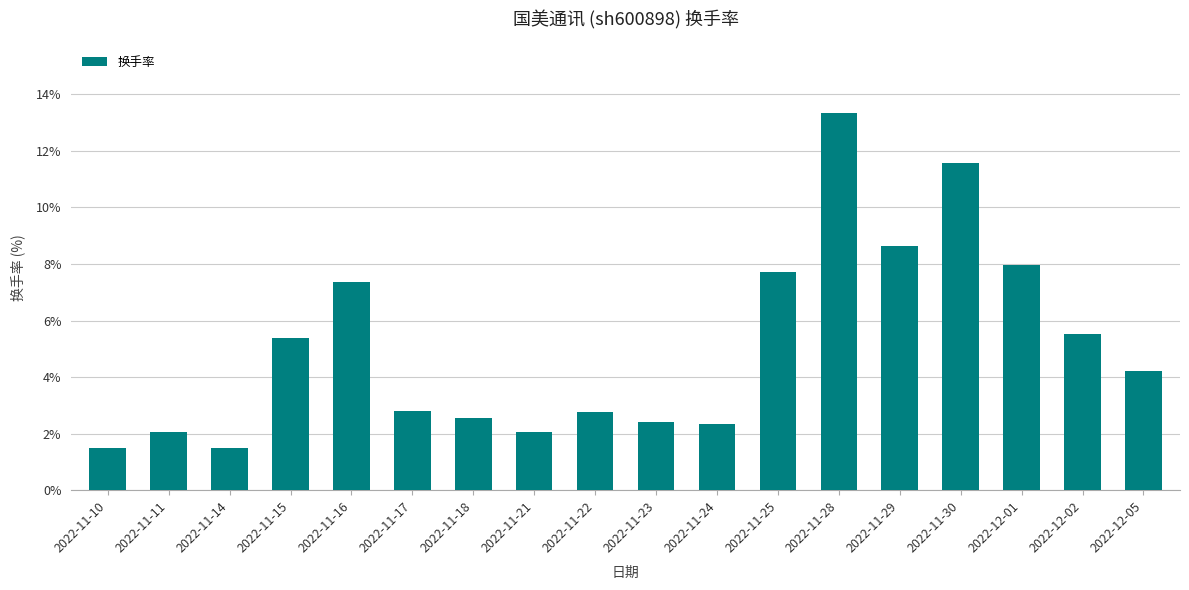

What is the value of the 13th bar from the left?

13.4